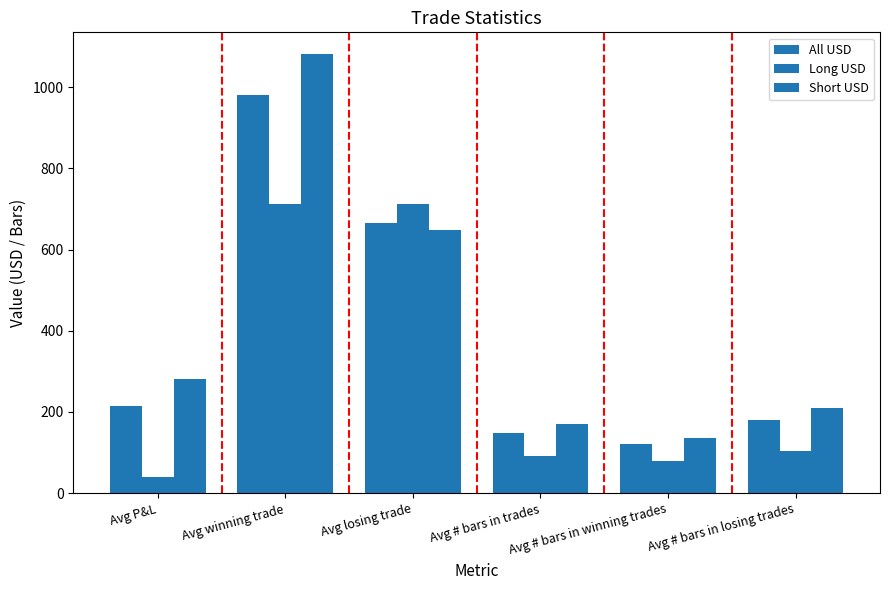

Where does the Long USD series first go above 104?

Avg winning trade